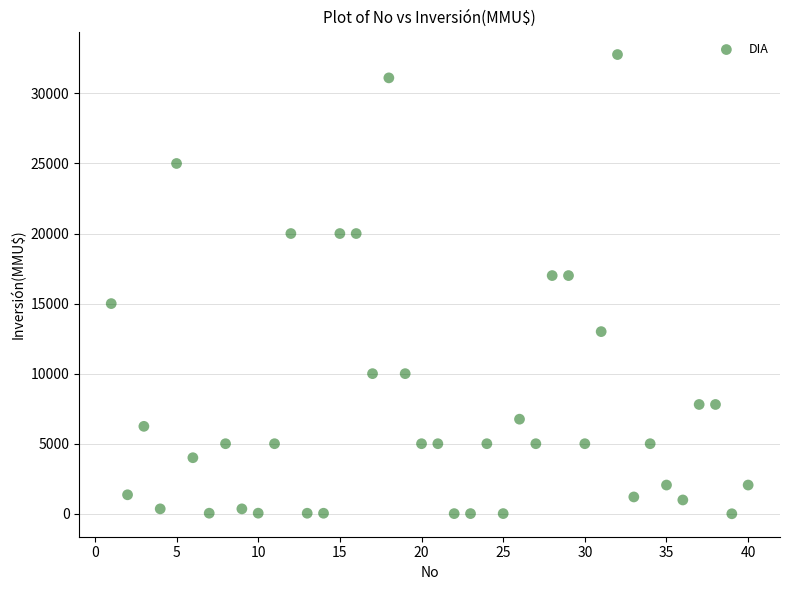

What is the range of X values (max minus min)?

39